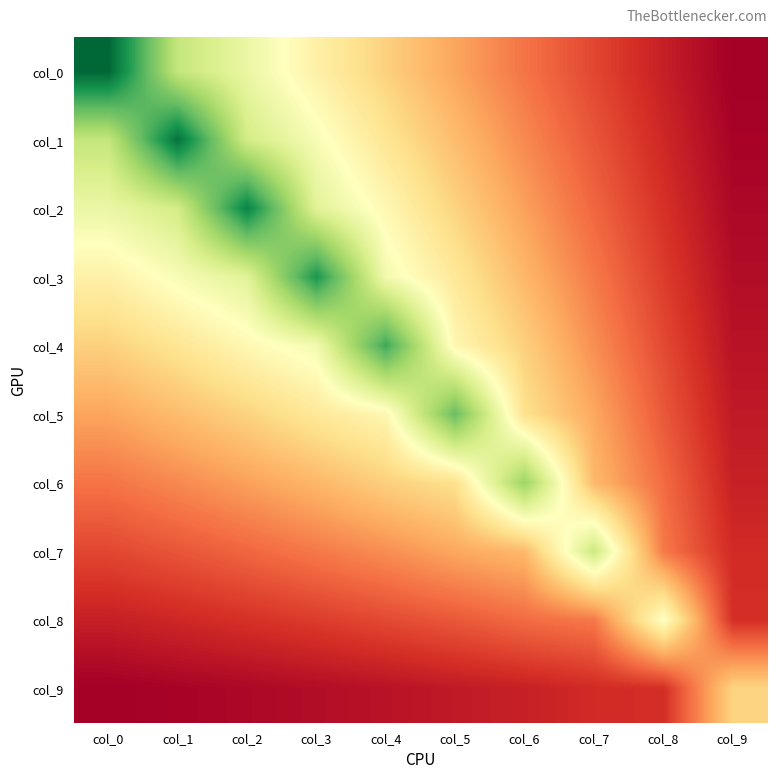

Count the number of categories in the chart.

10